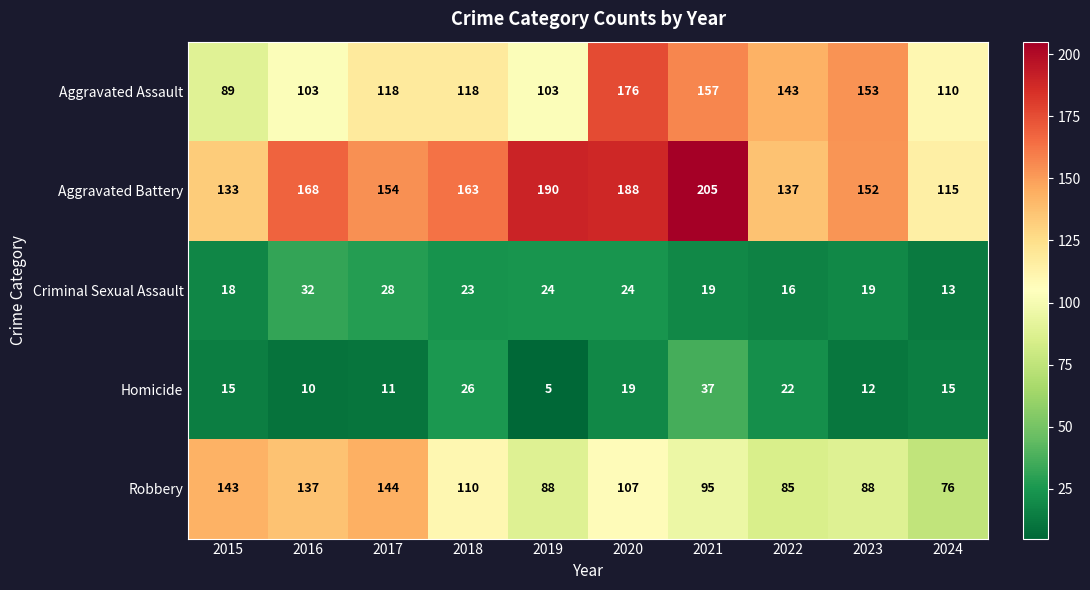

Which series has the largest total across all categories?

Aggravated Battery